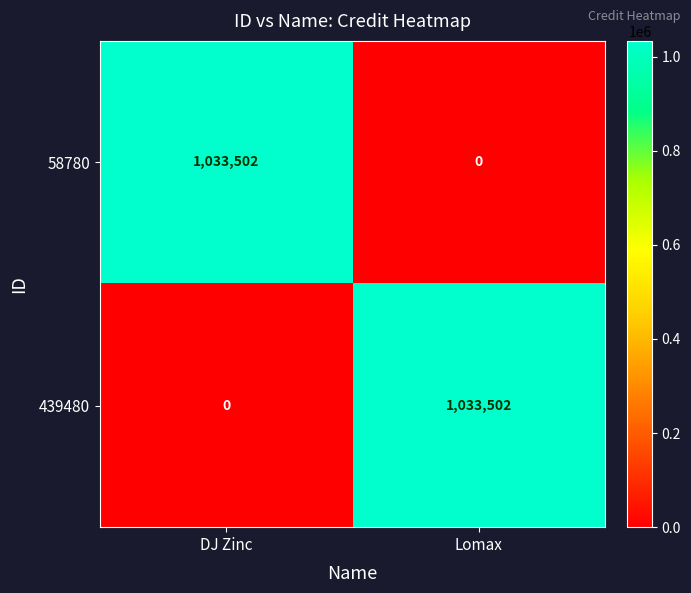

Is the value of 58780 at DJ Zinc greater than the value of 439480 at DJ Zinc?

Yes